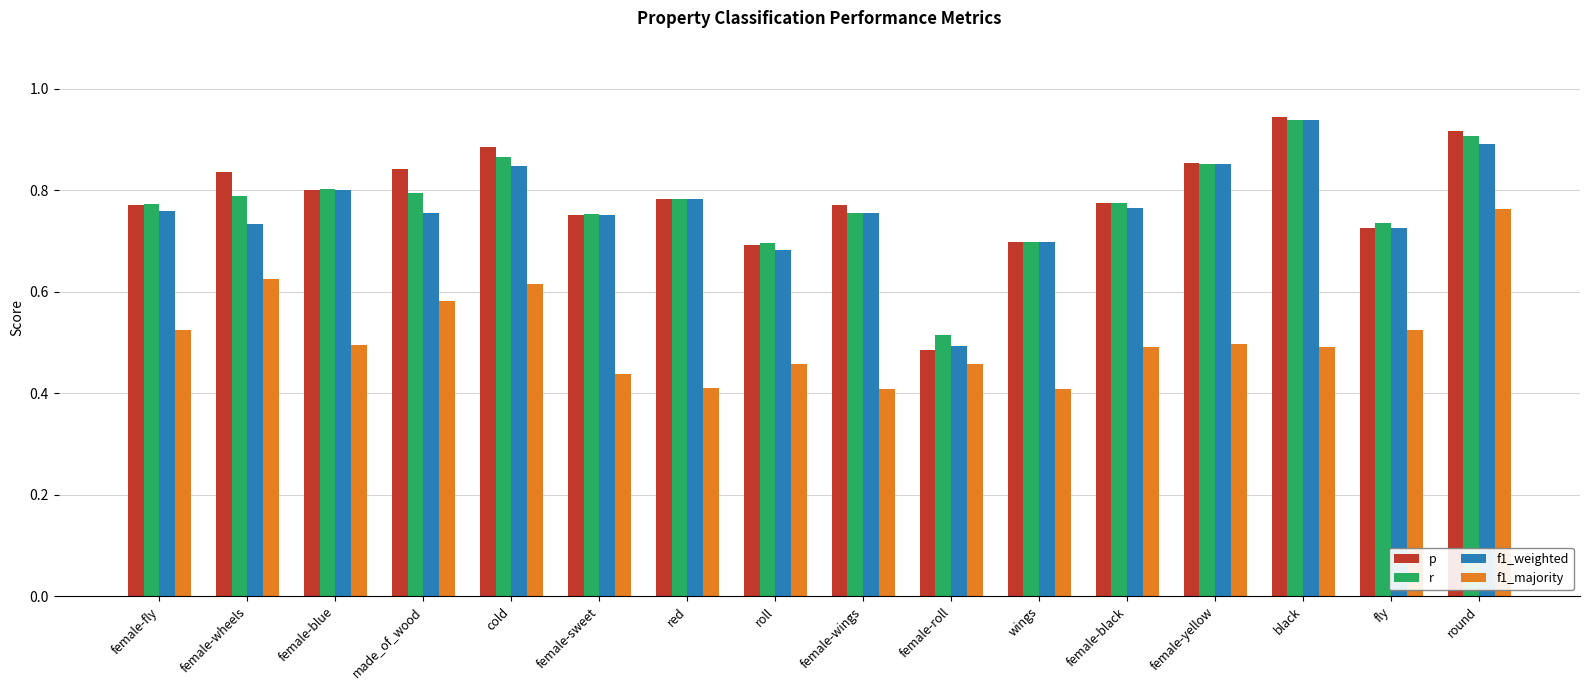

What are all the series names shown in the legend?

p, r, f1_weighted, f1_majority